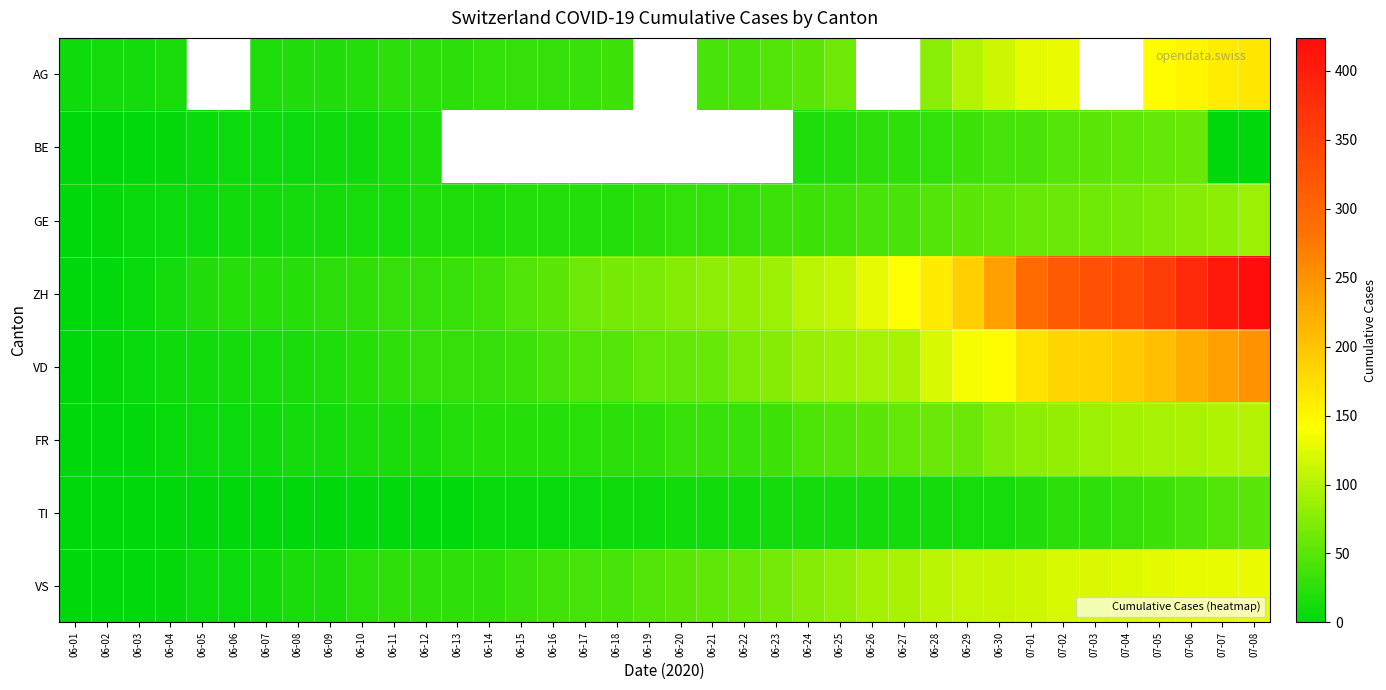

Which has a higher value, 06-12 or 07-08?

07-08